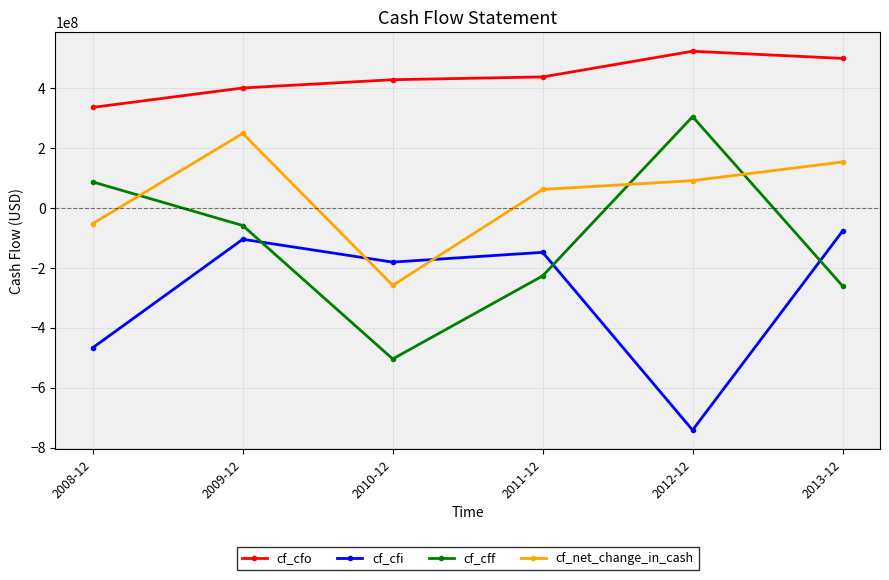

Rank the series by their maximum value, from lowest to highest.

cf_cfi, cf_net_change_in_cash, cf_cff, cf_cfo